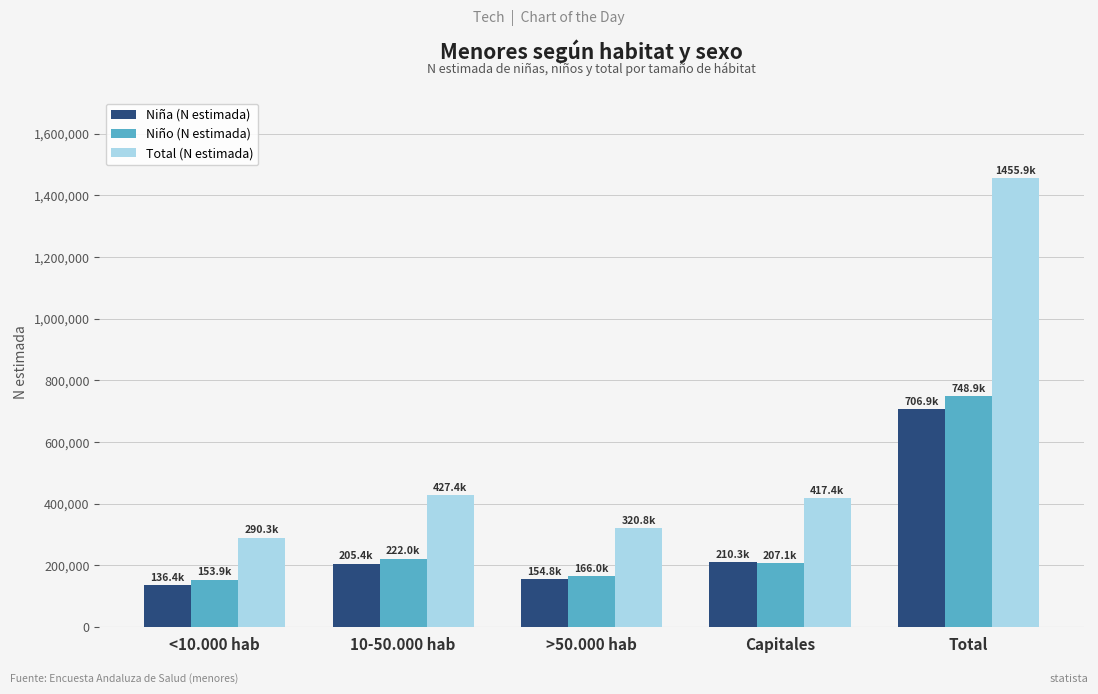

What is the minimum value for Niña (N estimada)?

136391